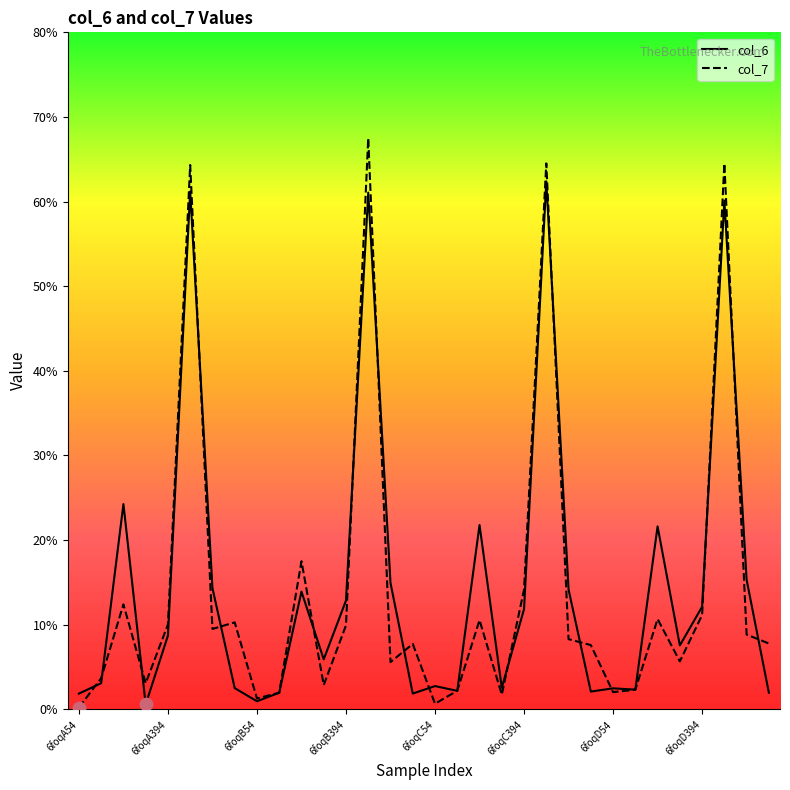

What are all the series names shown in the legend?

col_6, col_7